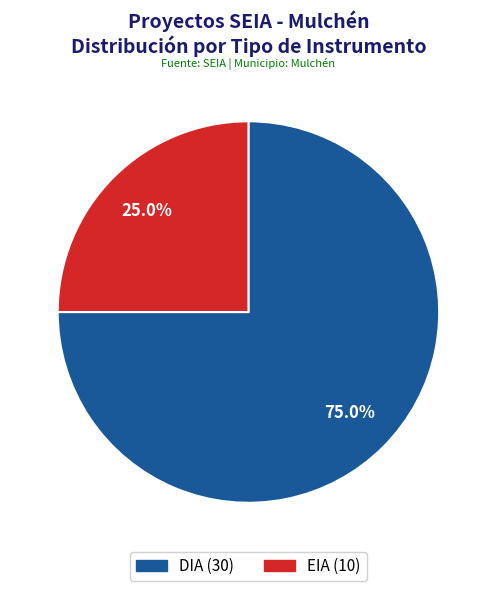

Rank the categories by value from lowest to highest.

EIA, DIA